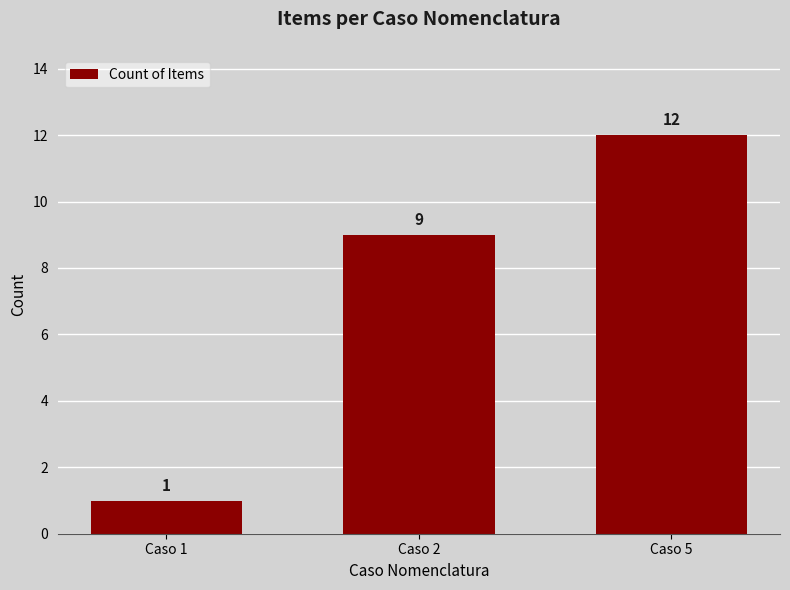

Read the value at Caso 2.

9